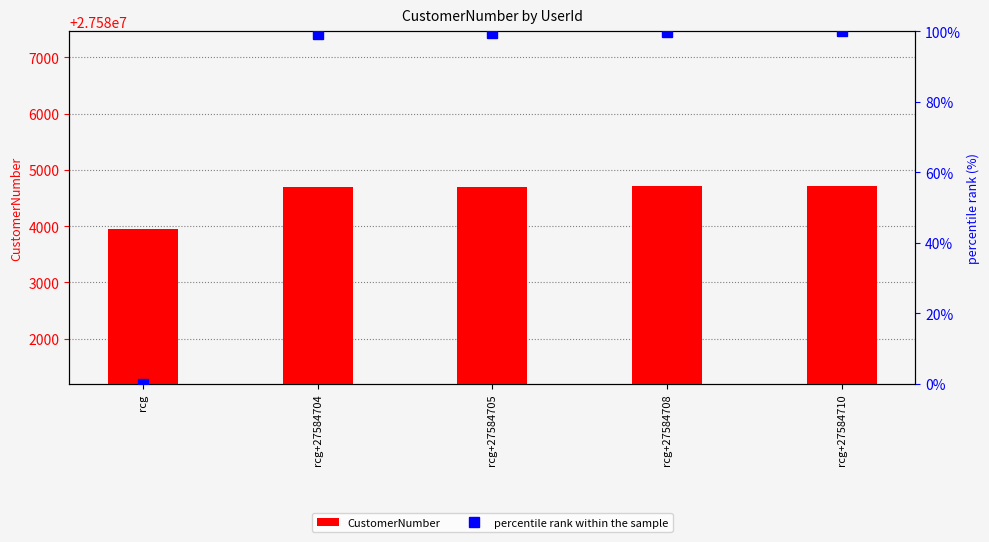

Which series has the largest total across all categories?

CustomerNumber